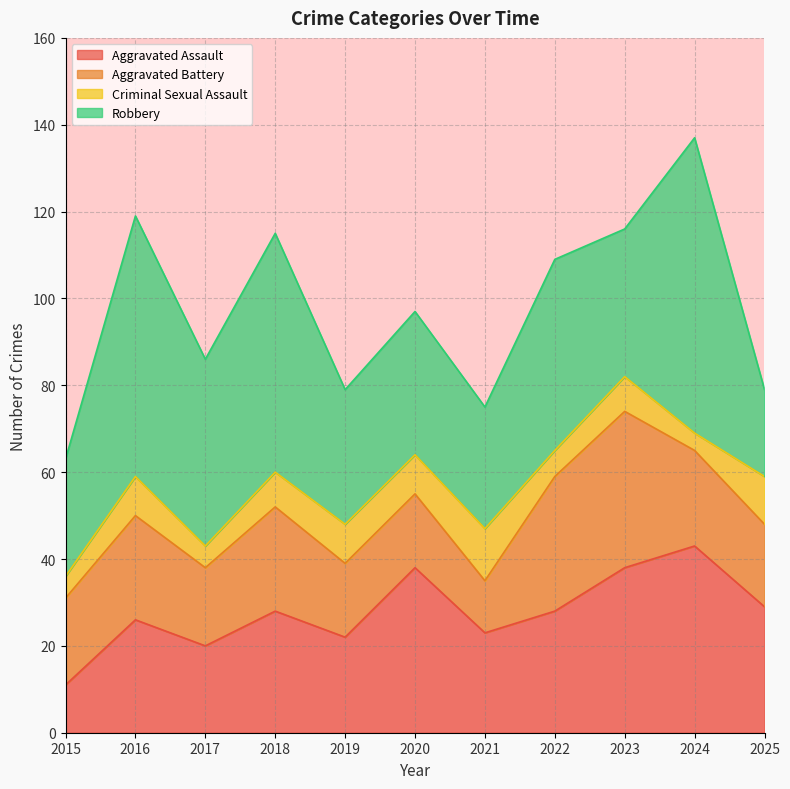

At which label does Criminal Sexual Assault reach its peak?

2021